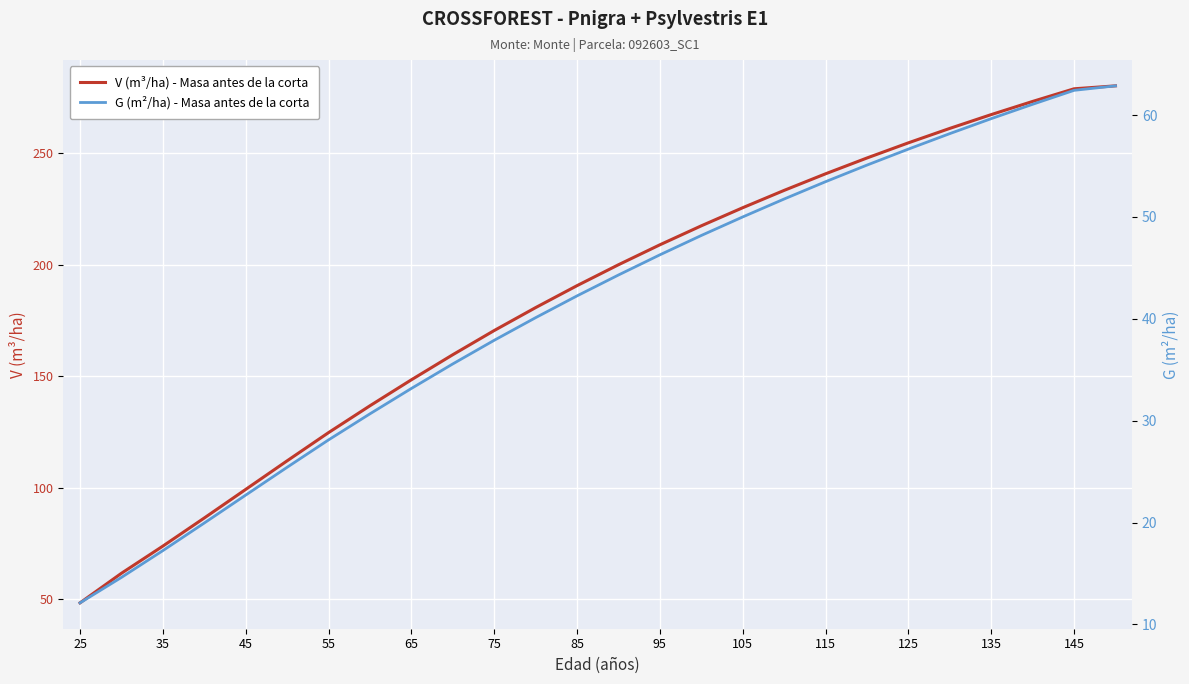

What is the maximum value for V (m³/ha) - Masa antes de la corta?

280.4